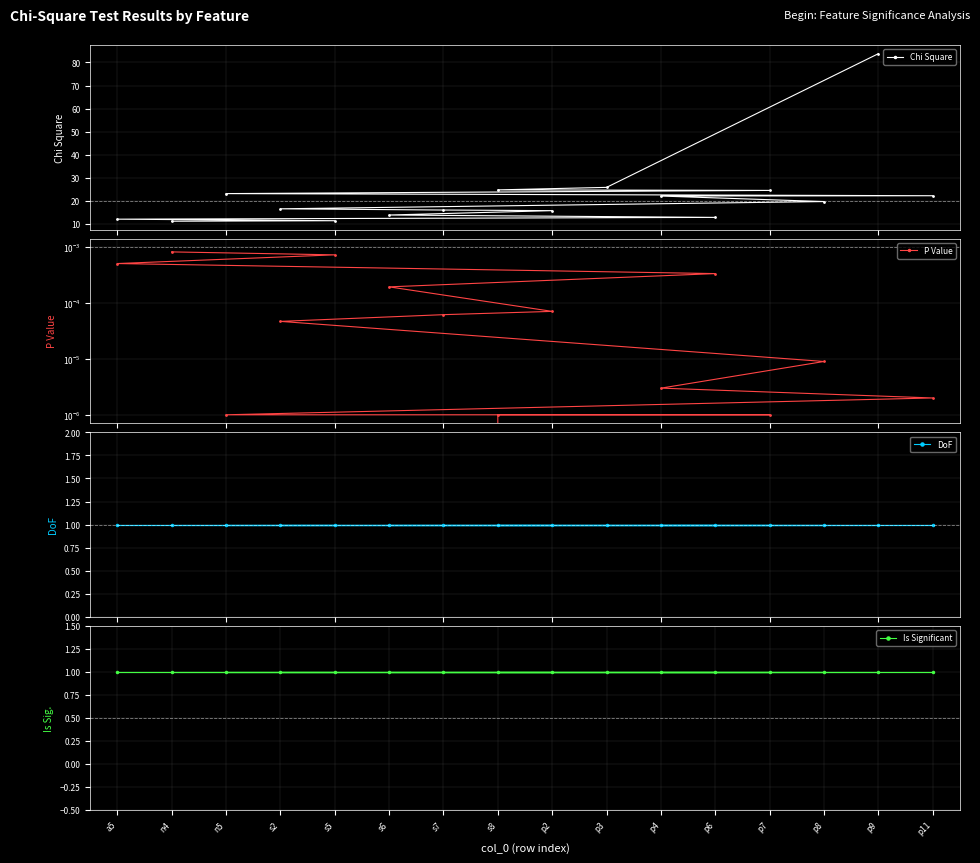

True or false: Is Significant has a value of 1.0 at p2.

True